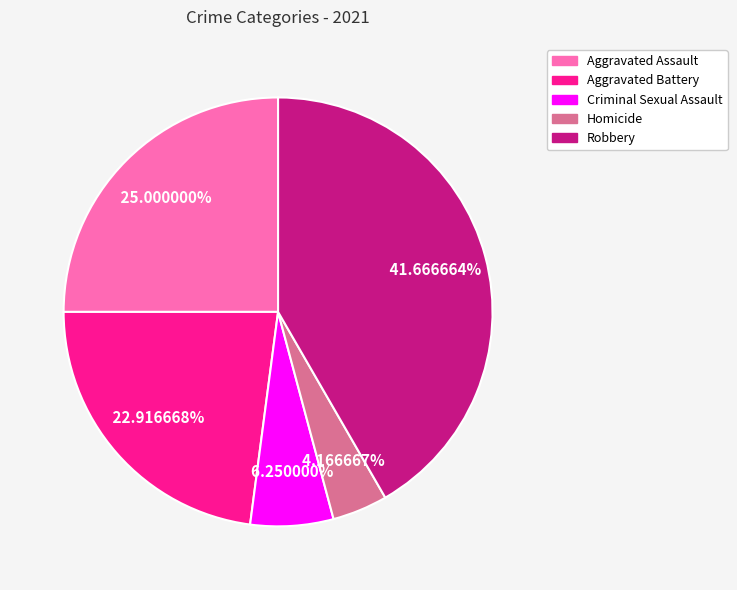

Count the number of slices in the pie.

5